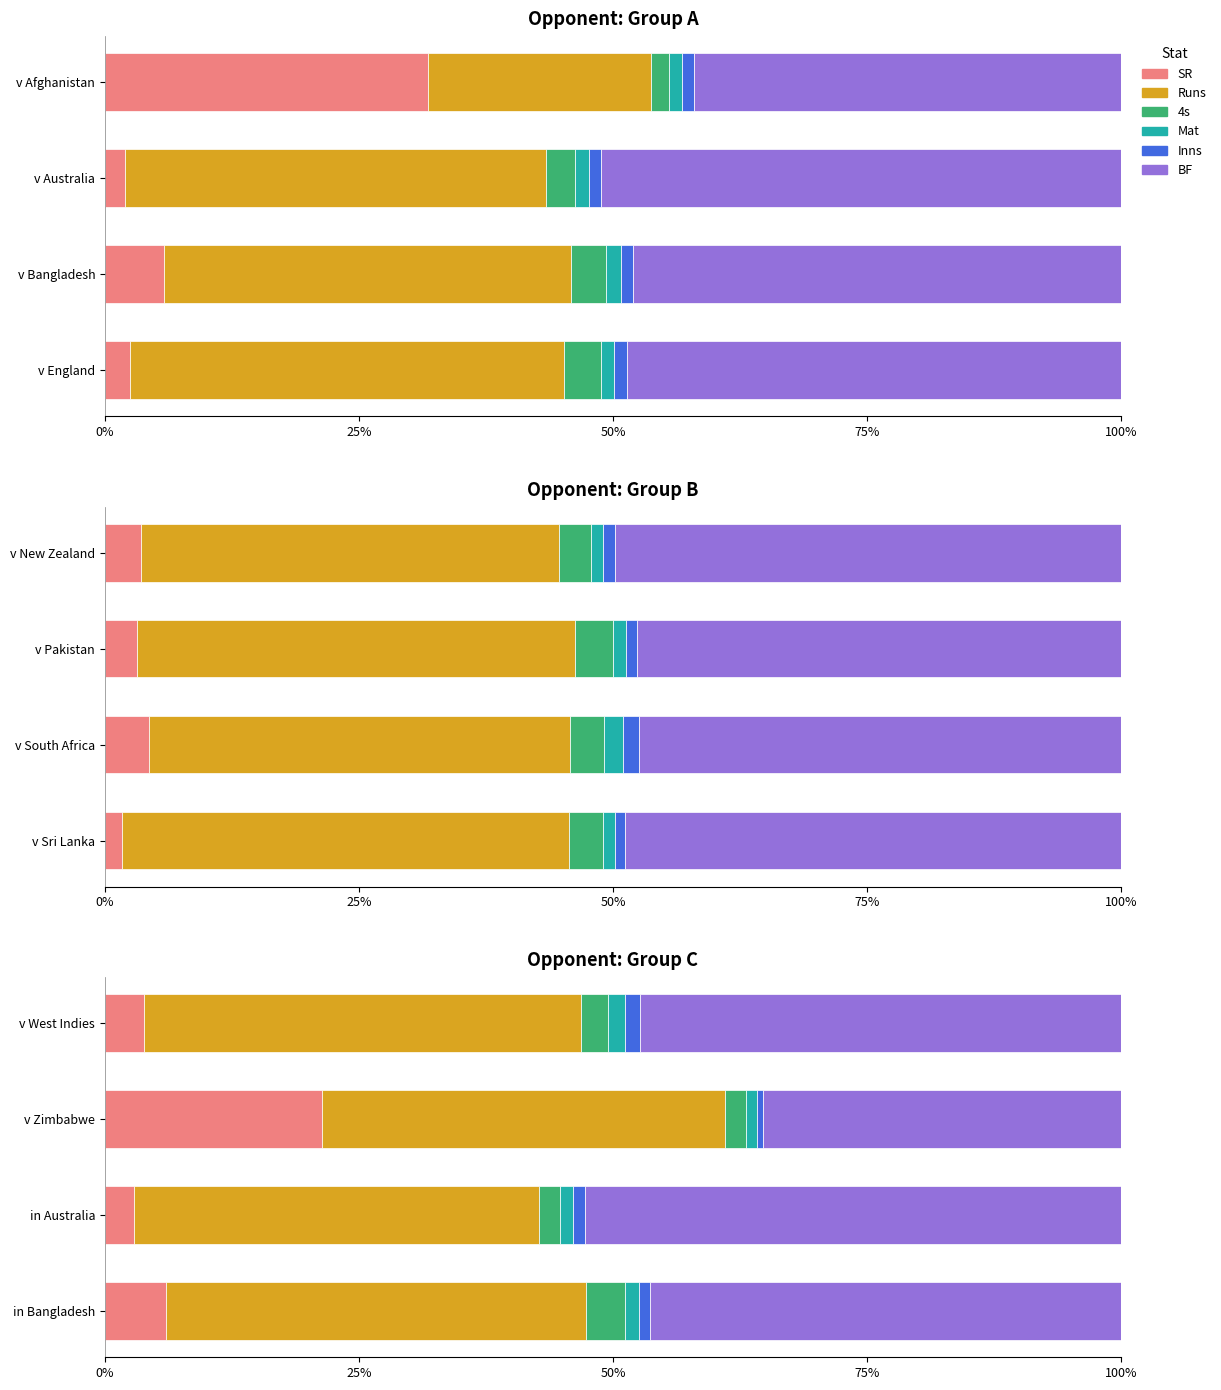

True or false: Inns has a value of 0.5 at in Bangladesh.

False